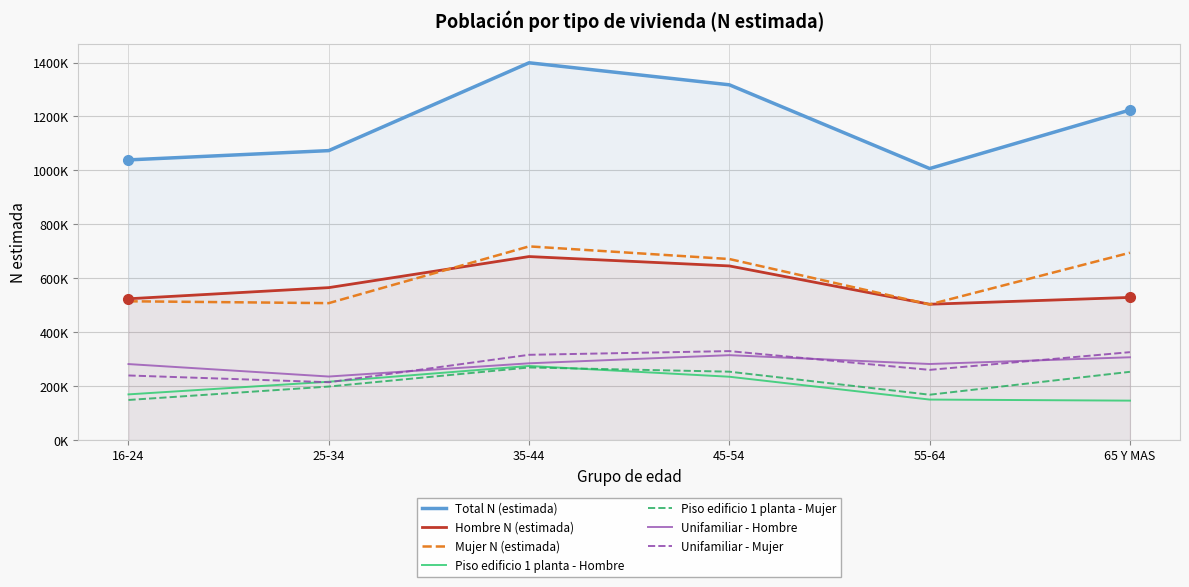

True or false: Mujer N (estimada) and Hombre N (estimada) cross at least once.

True